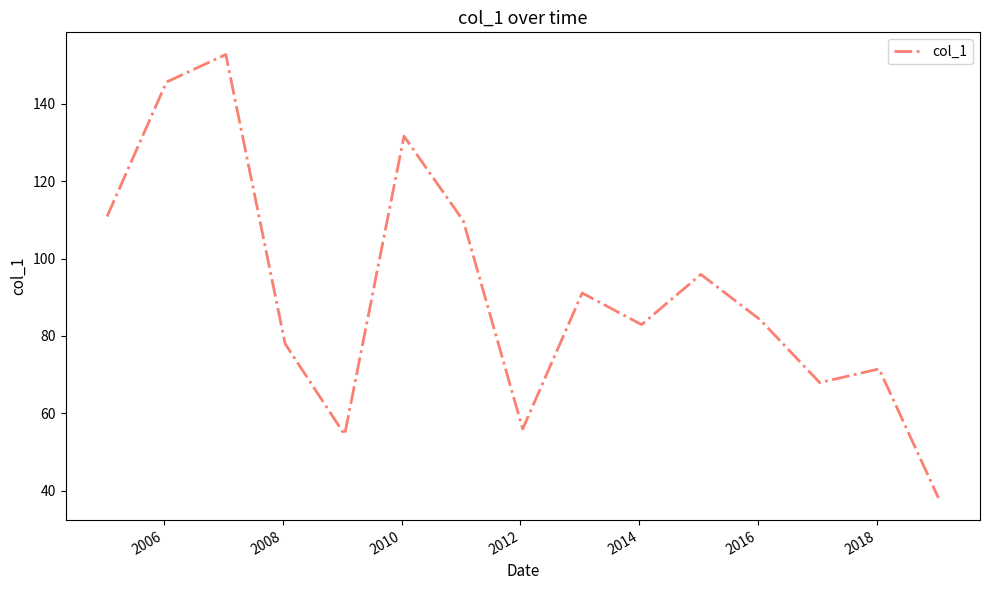

What is the smallest value displayed?

38.1